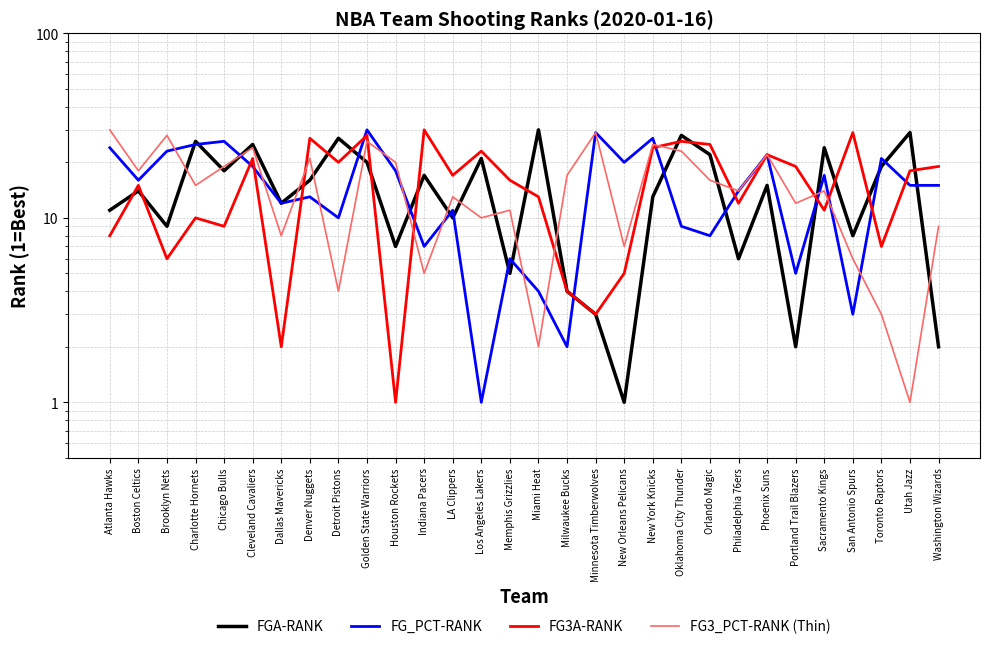

The value of FG3A-RANK at LA Clippers is 17. True or false?

True